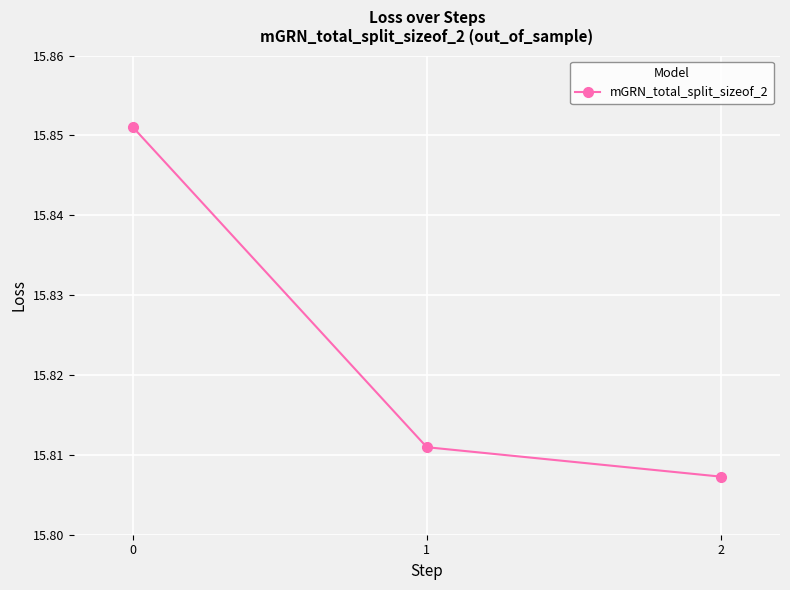

Is it true that the value at 1 is 21.6?

False